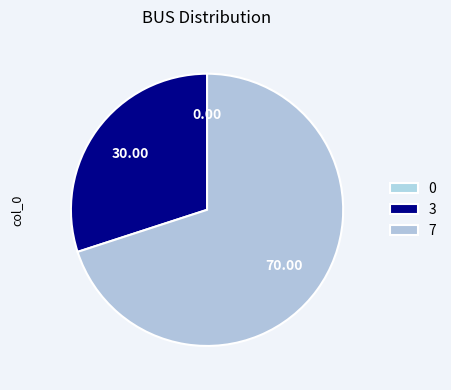

Does any single category account for the majority?

Yes